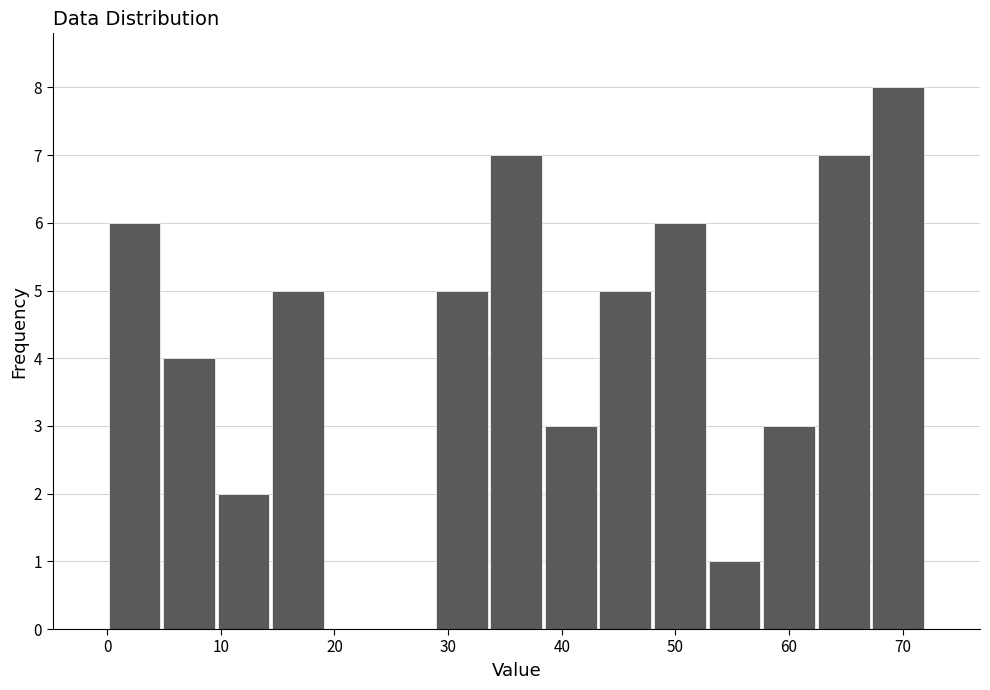

Reading left to right, list every bar in this chart as the range it spans on the x-axis followed by its height. Neither the bar edges nor the heights are printed on the chart, so give them approximately, as read against the axes.

0.0 to 4.8: 6
4.8 to 9.6: 4
9.6 to 14.4: 2
14.4 to 19.2: 5
19.2 to 24.0: 0
24.0 to 28.8: 0
28.8 to 33.6: 5
33.6 to 38.4: 7
38.4 to 43.2: 3
43.2 to 48.0: 5
48.0 to 52.8: 6
52.8 to 57.6: 1
57.6 to 62.4: 3
62.4 to 67.2: 7
67.2 to 72.0: 8